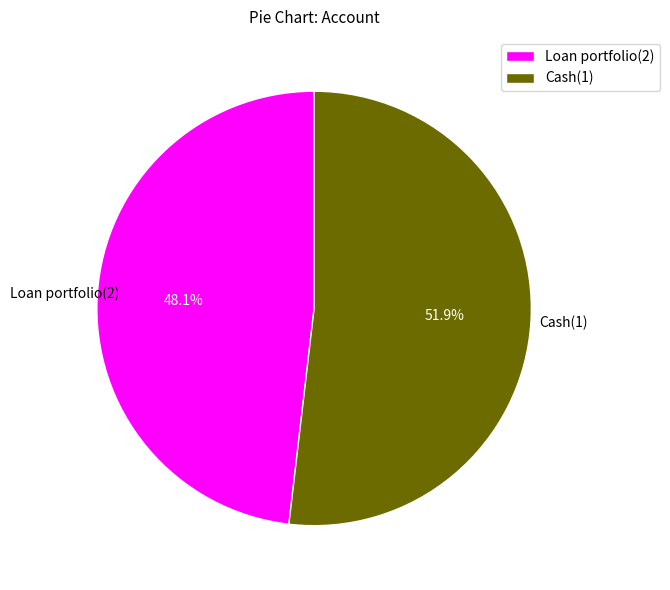

To the nearest percent, what is the difference between the largest and smallest slice percentages?

4%